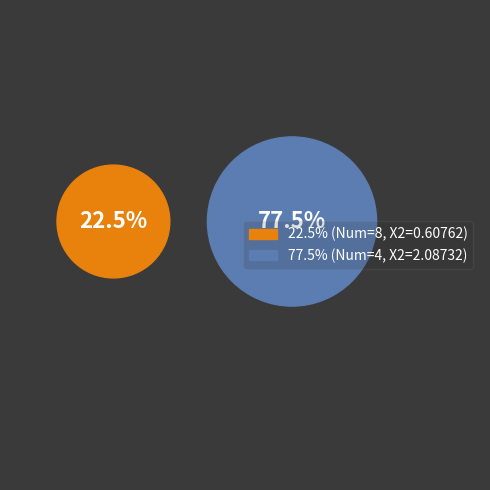

Does any single category account for the majority?

Yes